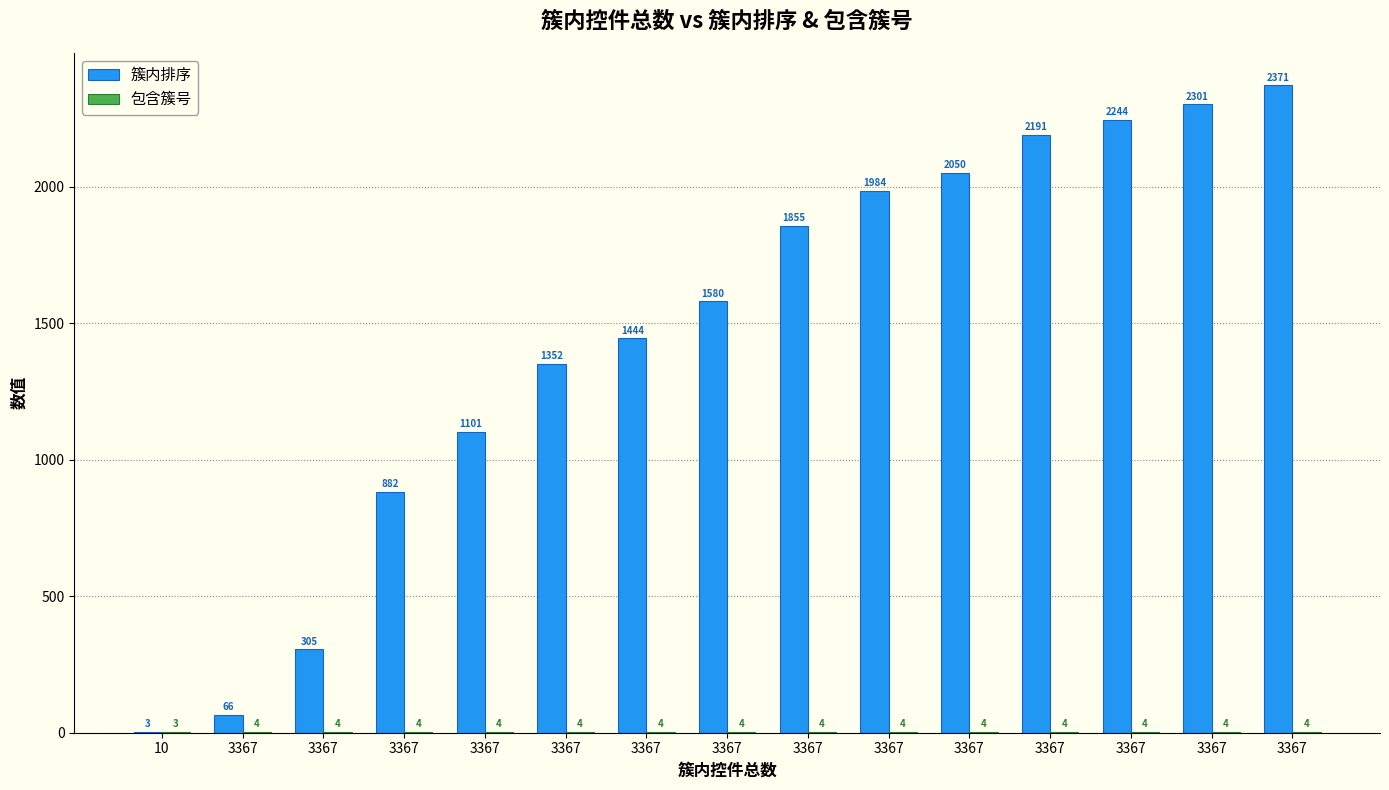

Rank the series by their maximum value, from highest to lowest.

簇内排序, 包含簇号